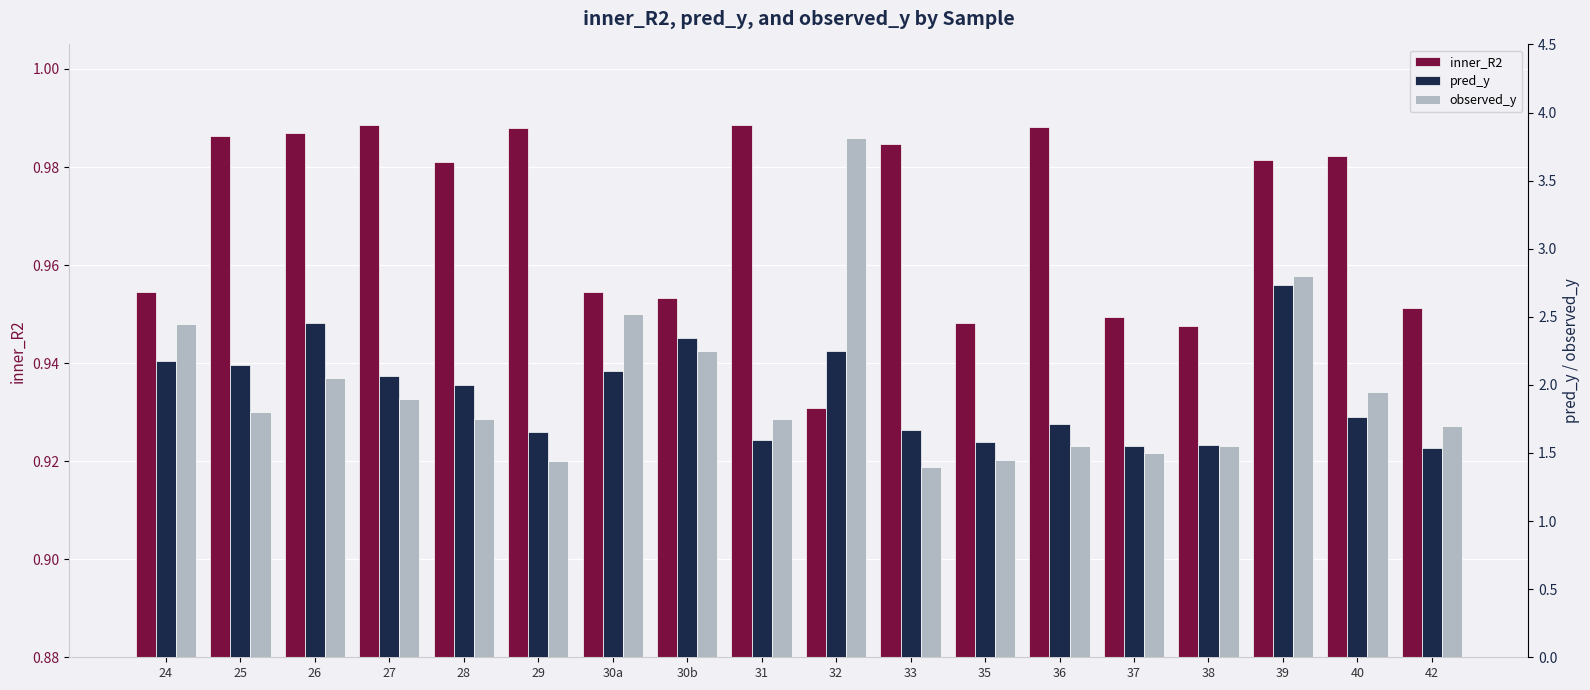

What is the label of the 1st bar from the left?

24